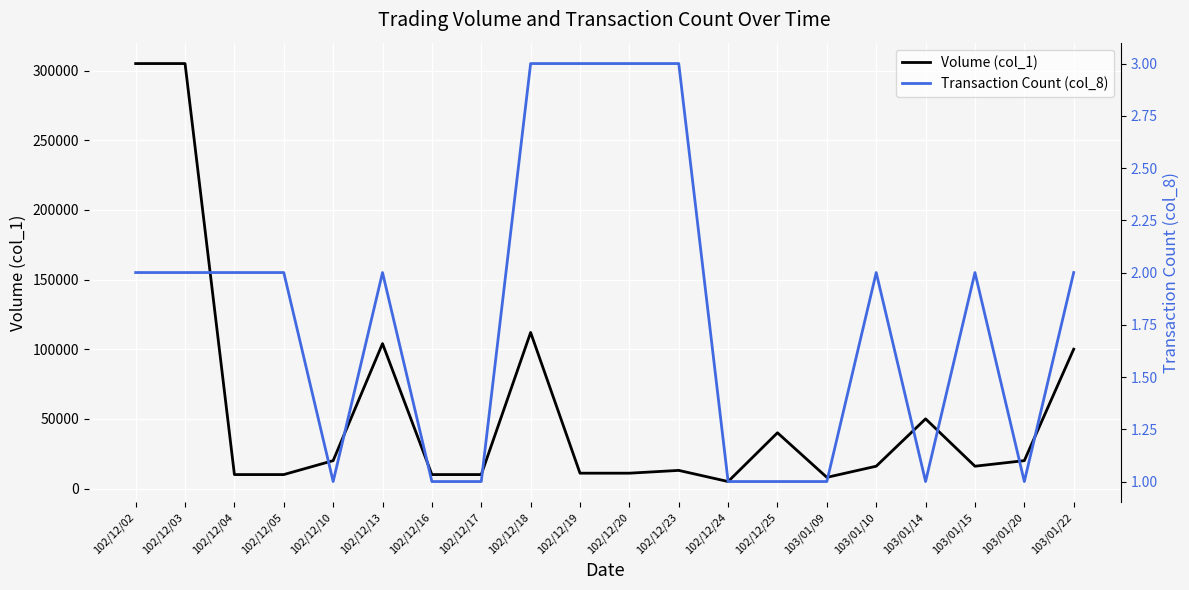

Where is the first local minimum for Volume (col_1)?

102/12/24